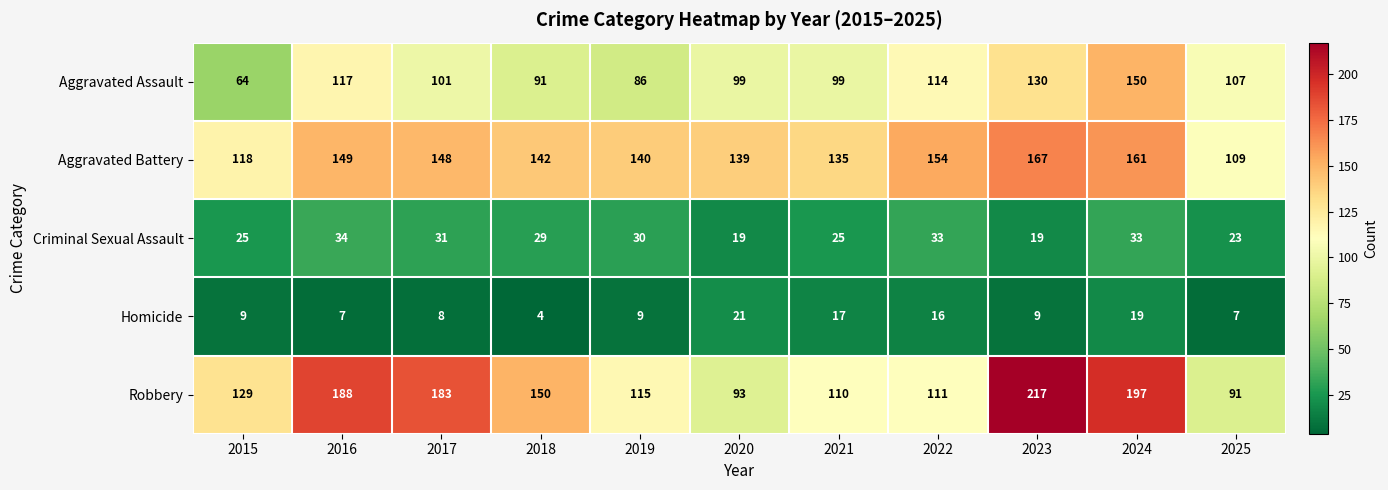

At which category does the chart reach its minimum across all series?

2018